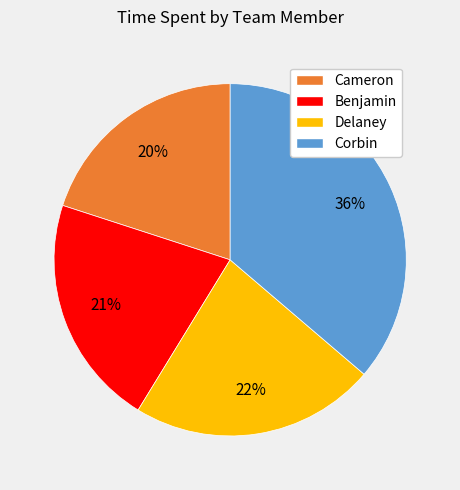

To the nearest percent, what is the difference between the largest and smallest slice percentages?

16%